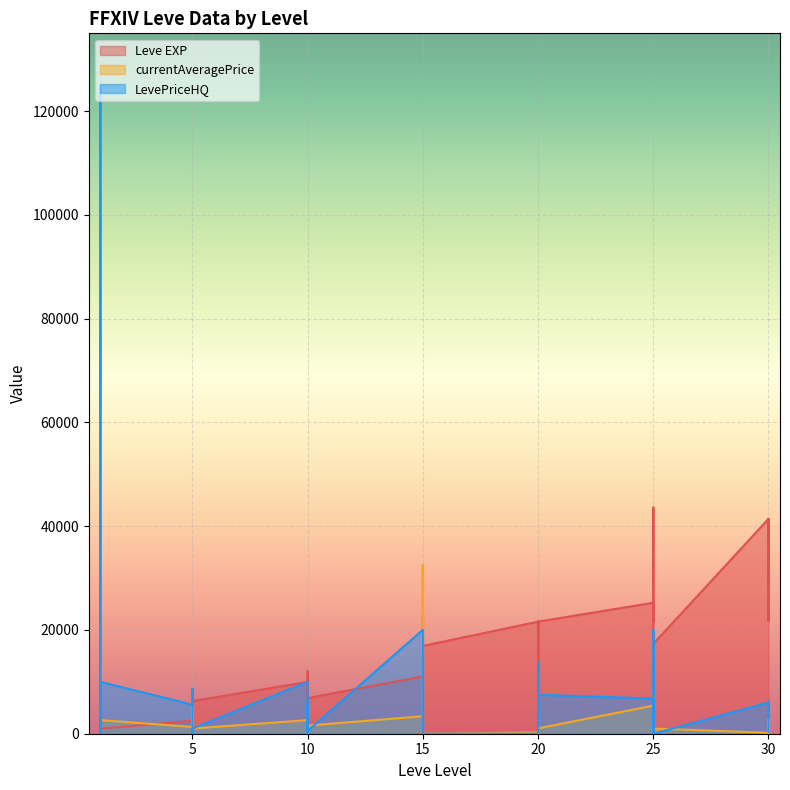

Reading left to right, extract all data points from this chart.

Leve EXP: 800.0	2040.0	1330.0	1330.0	800.0	980.0	2490.0	1420.0	5220.0	1420.0	3600.0	6280.0	9990.0	8930.0	12030.0	7880.0	8930.0	6880.0	11040.0	22790.0	14920.0	22790.0	16920.0	16920.0	21600.0	11560.0	17120.0	21600.0	7710.0	21600.0	25250.0	21650.0	26160.0	36390.0	43600.0	17310.0	41410.0	41410.0	21740.0	41410.0
currentAveragePrice: 309.3	125000.0	299.6	1343.4	540.8	2626.2	1300.4	5026.3	5170.0	289.9	933.2	1000.0	2626.2	1870.5	0.0	1872.9	1500.0	1563.2	3379.6	32500.0	0.0	32500.0	0.0	0.0	251.0	0.0	1289.5	3591.2	0.0	1030.8	5415.3	446.6	7199.8	3379.6	7199.8	1000.0	190.8	455.2	4150.0	263.1
LevePriceHQ: 372.8	125000.0	750.0	0.0	2830.9	10000.0	5575.7	8651.0	5170.0	0.0	1000.0	1000.0	10000.0	0.0	0.0	5677.6	1500.0	537.1	20024.0	15000.0	0.0	15000.0	0.0	0.0	0.0	0.0	2336.6	13856.7	0.0	7500.0	6788.3	680.0	0.0	20024.0	0.0	0.0	6000.0	3148.5	6162.8	362.0